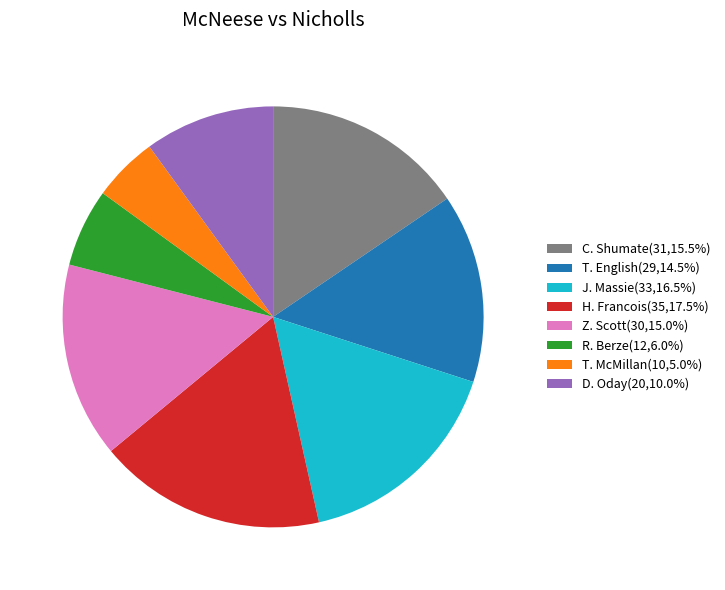

What is the ratio of the value at D. Oday(20,10.0%) to the value at C. Shumate(31,15.5%)?

0.6